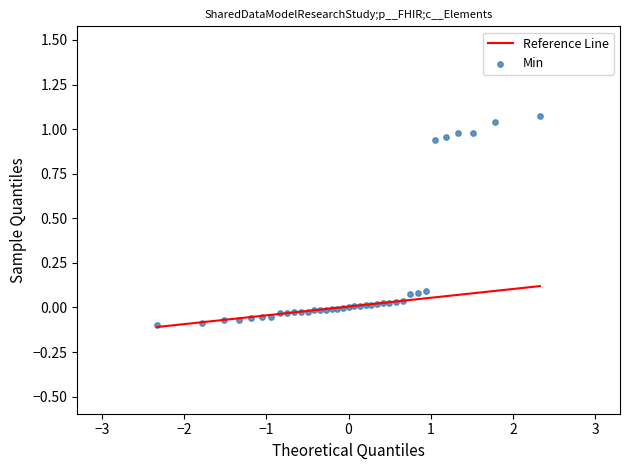

What is the range of X values (max minus min)?

4.7